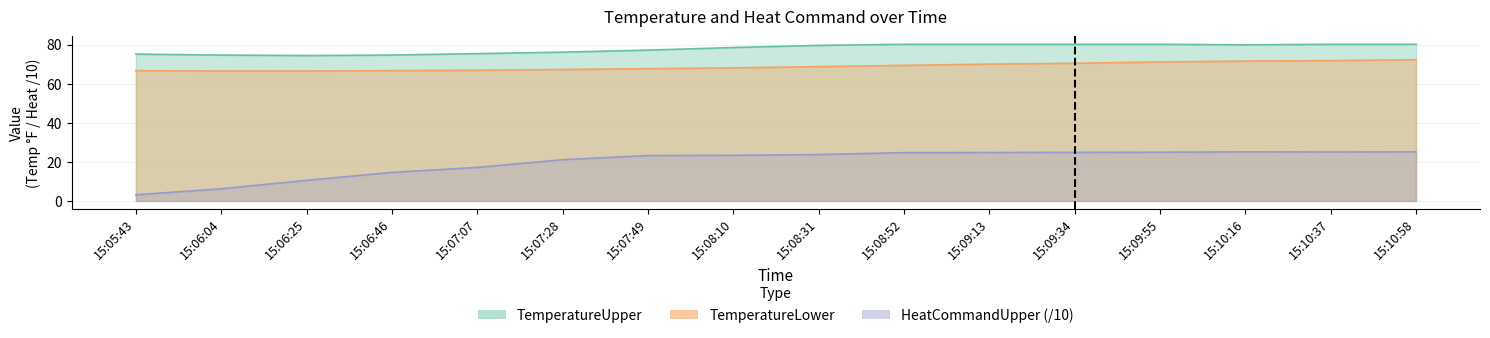

Reading left to right, extract all data points from this chart.

TemperatureUpper: 15:05:43=75.1	15:06:04=74.6	15:06:25=74.4	15:06:46=74.6	15:07:07=75.3	15:07:28=76.1	15:07:49=77.1	15:08:10=78.5	15:08:31=79.6	15:08:52=80.1	15:09:13=80.1	15:09:34=80.1	15:09:55=80.1	15:10:16=79.8	15:10:37=80.1	15:10:58=80.1
TemperatureLower: 15:05:43=66.6	15:06:04=66.4	15:06:25=66.4	15:06:46=66.6	15:07:07=66.8	15:07:28=67.2	15:07:49=67.7	15:08:10=68.1	15:08:31=68.7	15:08:52=69.3	15:09:13=70.0	15:09:34=70.4	15:09:55=71.1	15:10:16=71.5	15:10:37=71.8	15:10:58=72.2
HeatCommandUpper: 15:05:43=3.1	15:06:04=6.2	15:06:25=10.5	15:06:46=14.6	15:07:07=17.1	15:07:28=21.1	15:07:49=23.2	15:08:10=23.3	15:08:31=23.7	15:08:52=24.7	15:09:13=24.8	15:09:34=24.8	15:09:55=24.9	15:10:16=25.1	15:10:37=25.0	15:10:58=25.1